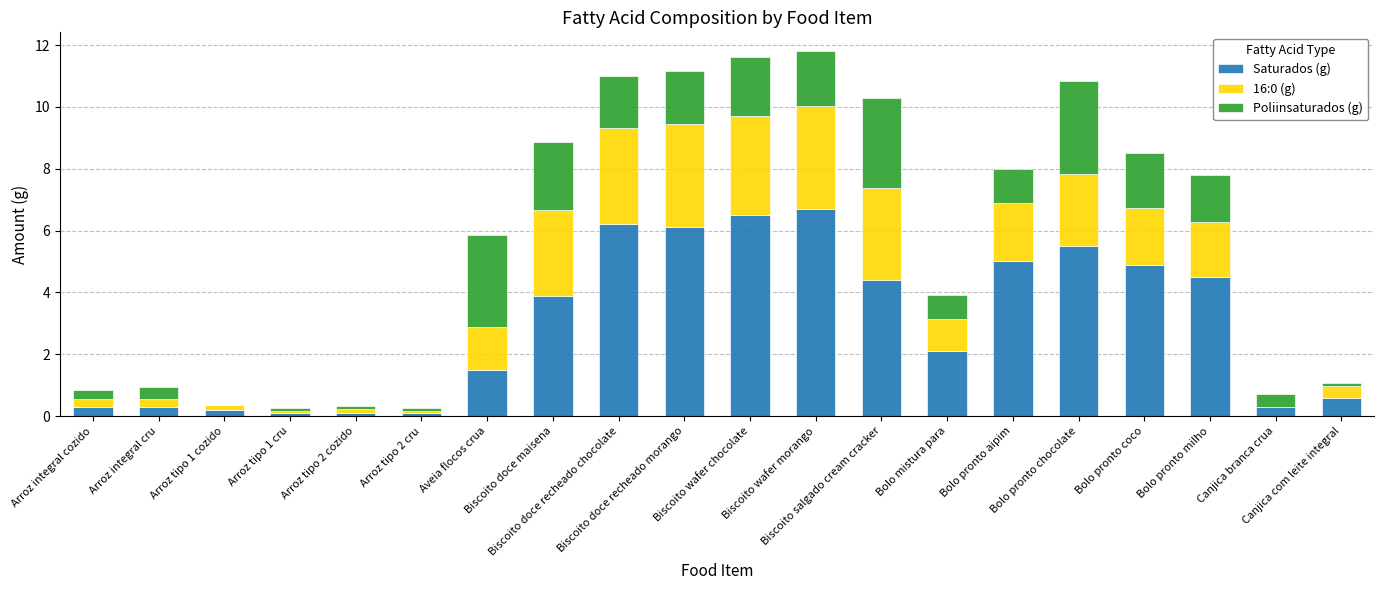

What is the sum of all Saturados (g) values?

59.3